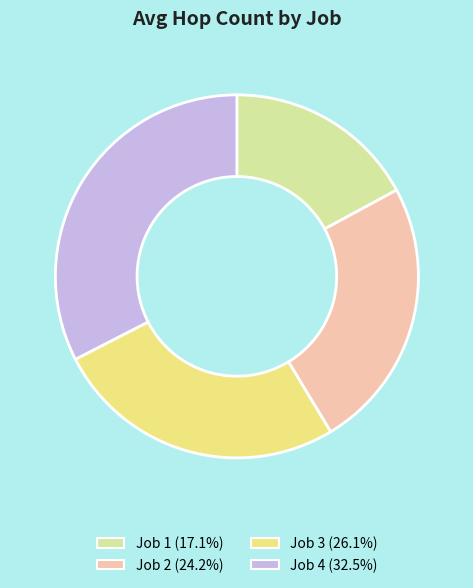

Combined, do Job 4 and Job 3 account for over 50%?

Yes